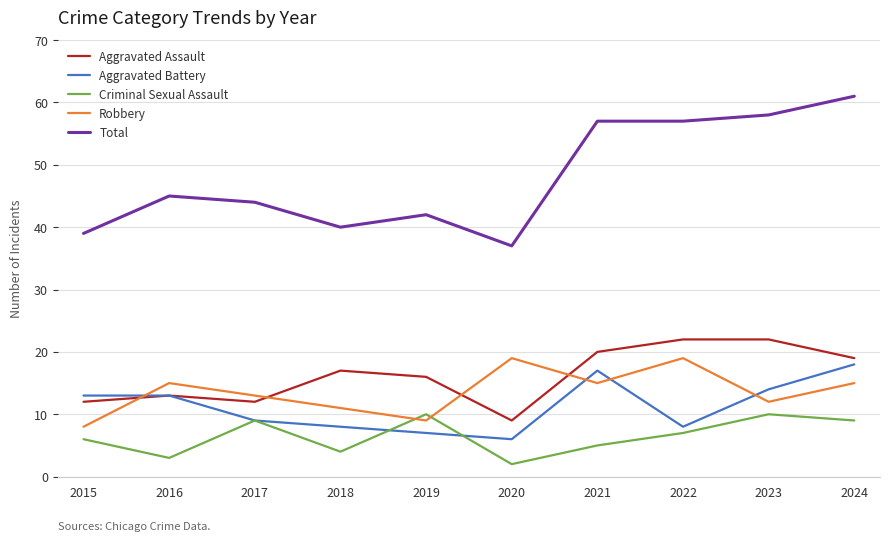

What is the minimum value shown in the chart?

2